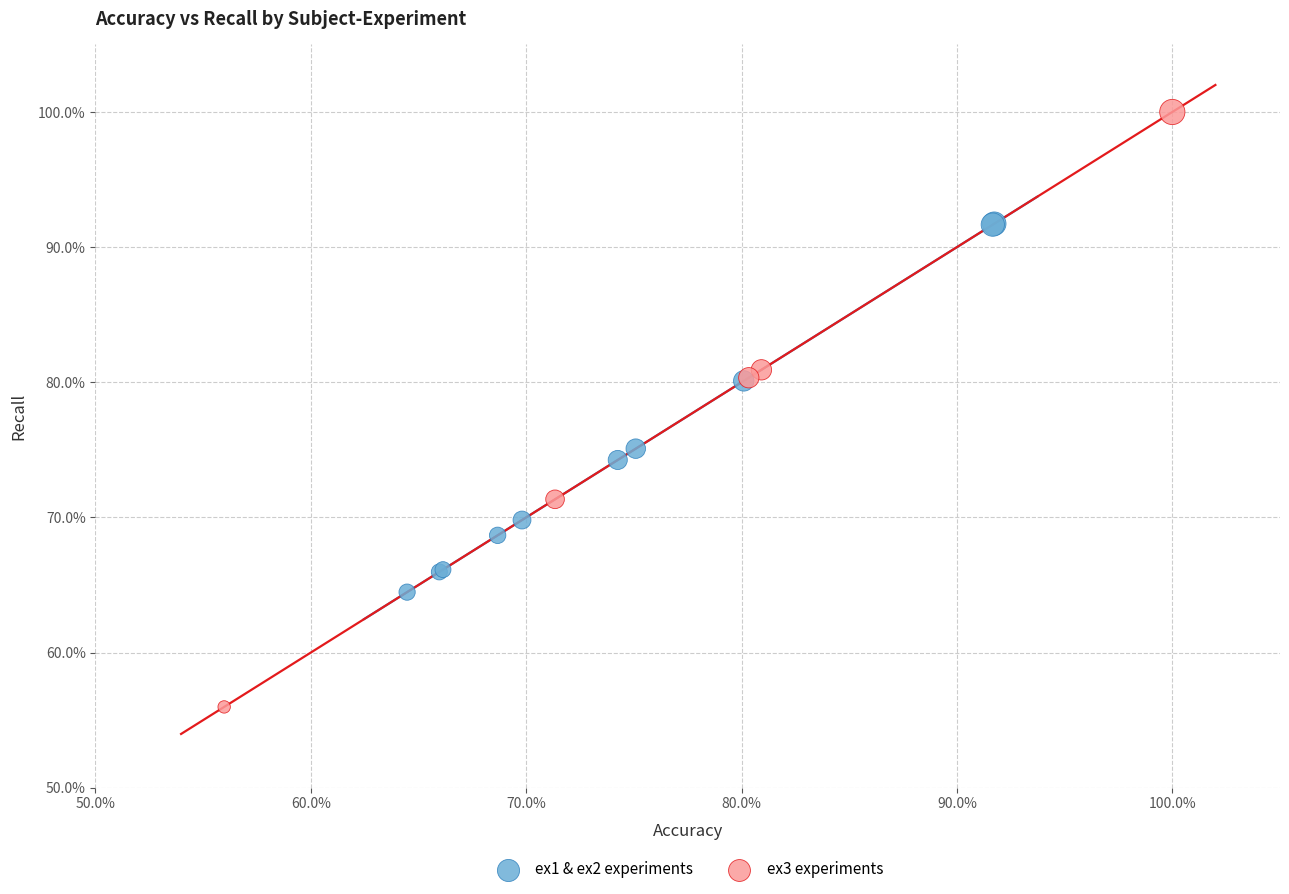

What are all the series names shown in the legend?

ex1 & ex2 experiments, ex3 experiments